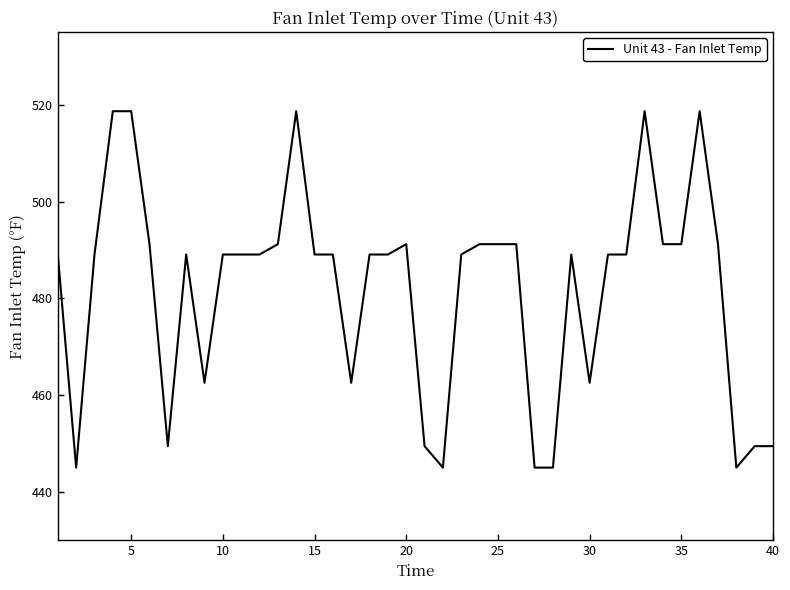

What is the difference between the maximum and minimum values?

73.7